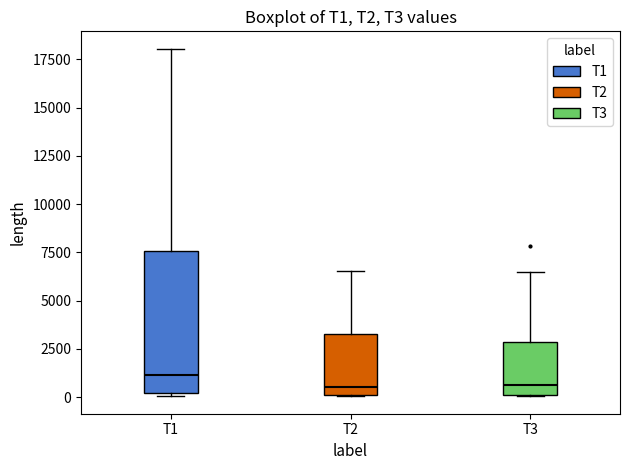

Reading left to right, transcribe this box plot: for each box, give where its median line is, the range the box spans, and where its two whiskers end, as read against the y-axis. The values are not printed on the chart, so give them approximately, as read against the axis.

T1: median 1000, box 0 to 7500, whiskers 0 to 18000
T2: median 500, box 0 to 3500, whiskers 0 to 6500
T3: median 500, box 0 to 3000, whiskers 0 to 6500